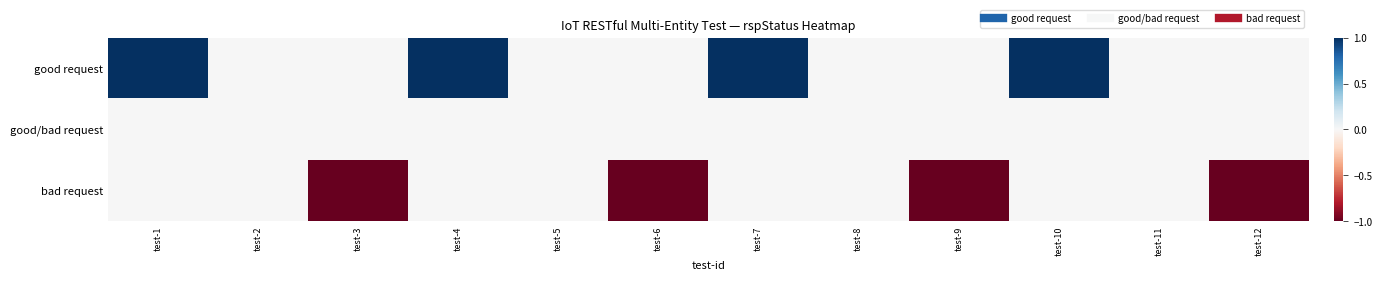

Reading left to right, what are all the values shown in this chart?

good request: test-1=1	test-2=0	test-3=0	test-4=1	test-5=0	test-6=0	test-7=1	test-8=0	test-9=0	test-10=1	test-11=0	test-12=0
good/bad request: test-1=0	test-2=0	test-3=0	test-4=0	test-5=0	test-6=0	test-7=0	test-8=0	test-9=0	test-10=0	test-11=0	test-12=0
bad request: test-1=0	test-2=0	test-3=-1	test-4=0	test-5=0	test-6=-1	test-7=0	test-8=0	test-9=-1	test-10=0	test-11=0	test-12=-1